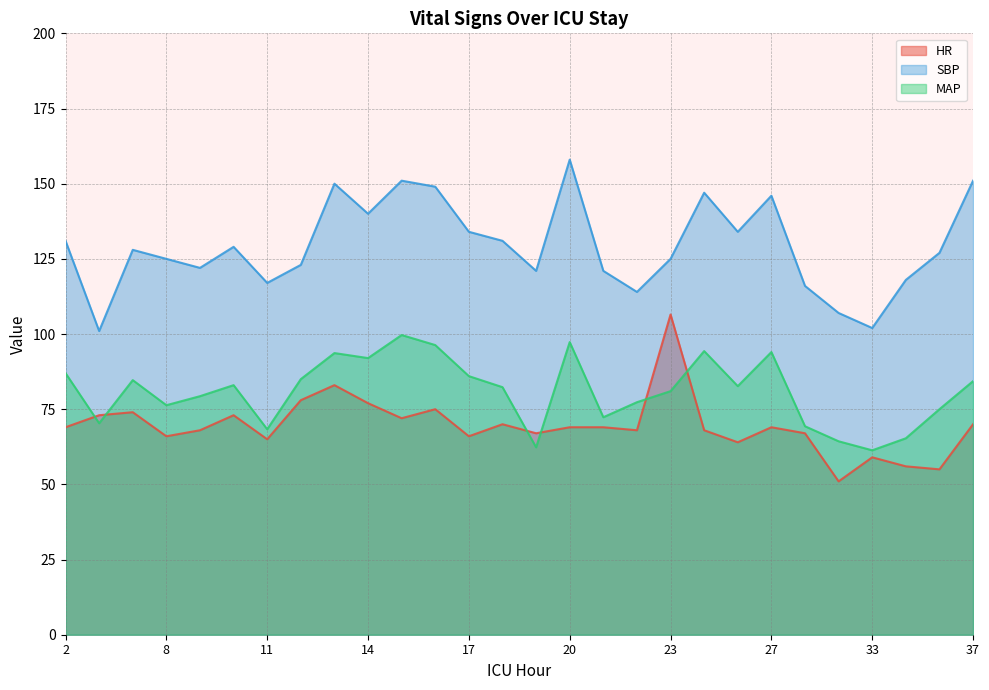

How many series are shown in this chart?

3